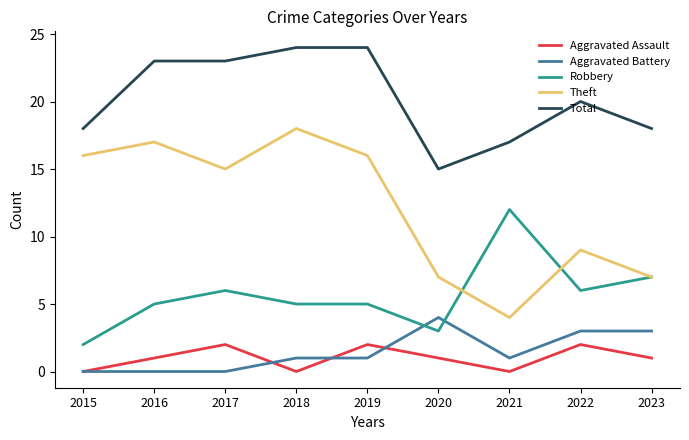

True or false: Aggravated Assault and Theft cross at least once.

False